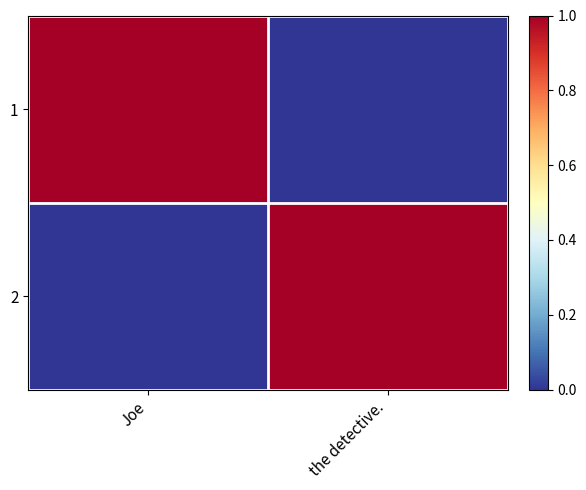

Which series changed the most between Joe and the detective.?

1